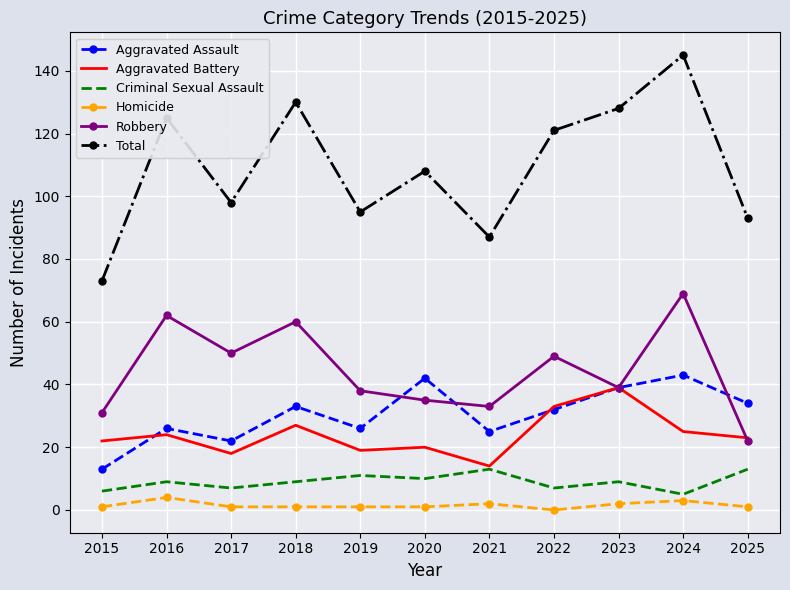

Is the value of Robbery at 2020 greater than the value of Homicide at 2016?

Yes